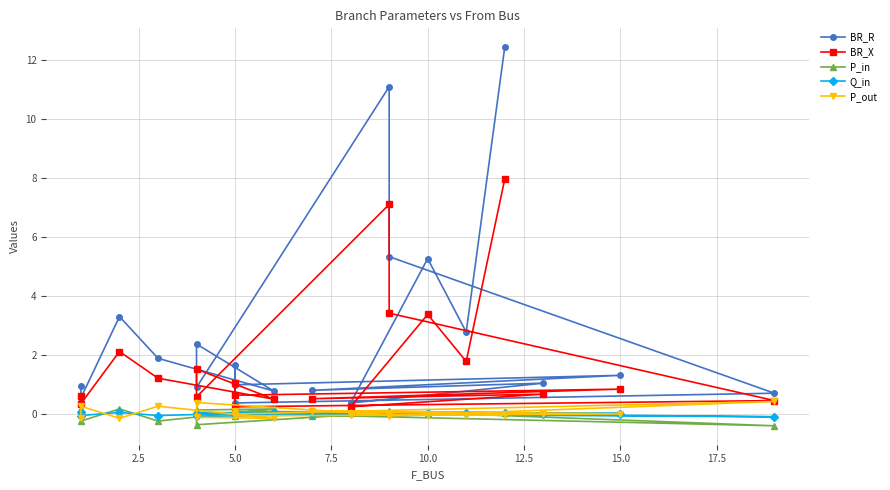

In P_in, how many points are lower than both neighbors (excluding endpoints)?

7